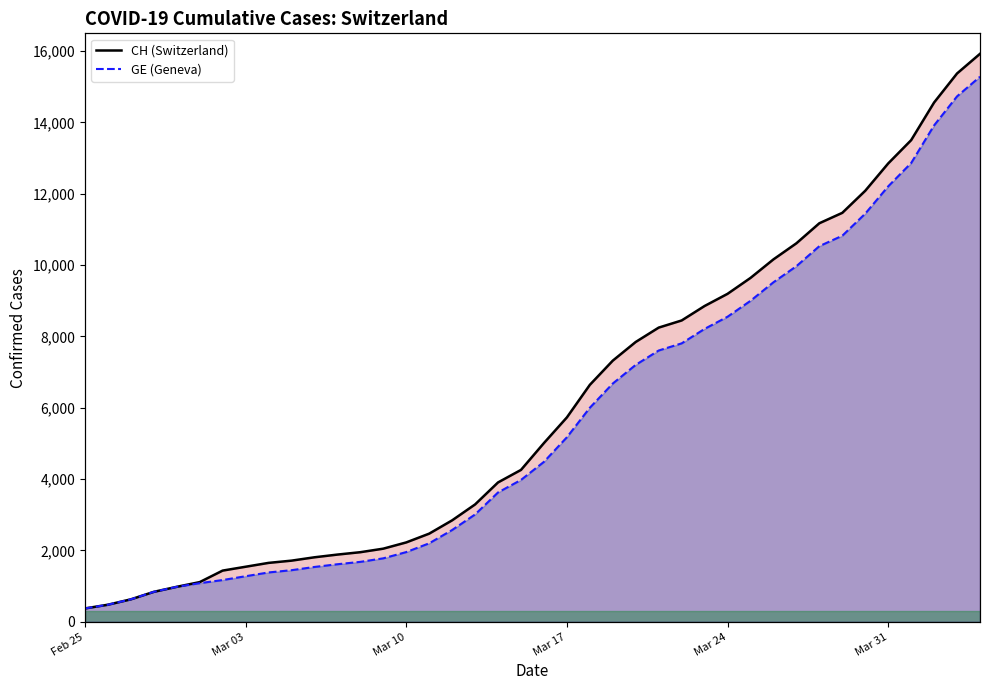

Is it true that GE (Geneva) equals 2043 at 6?

False